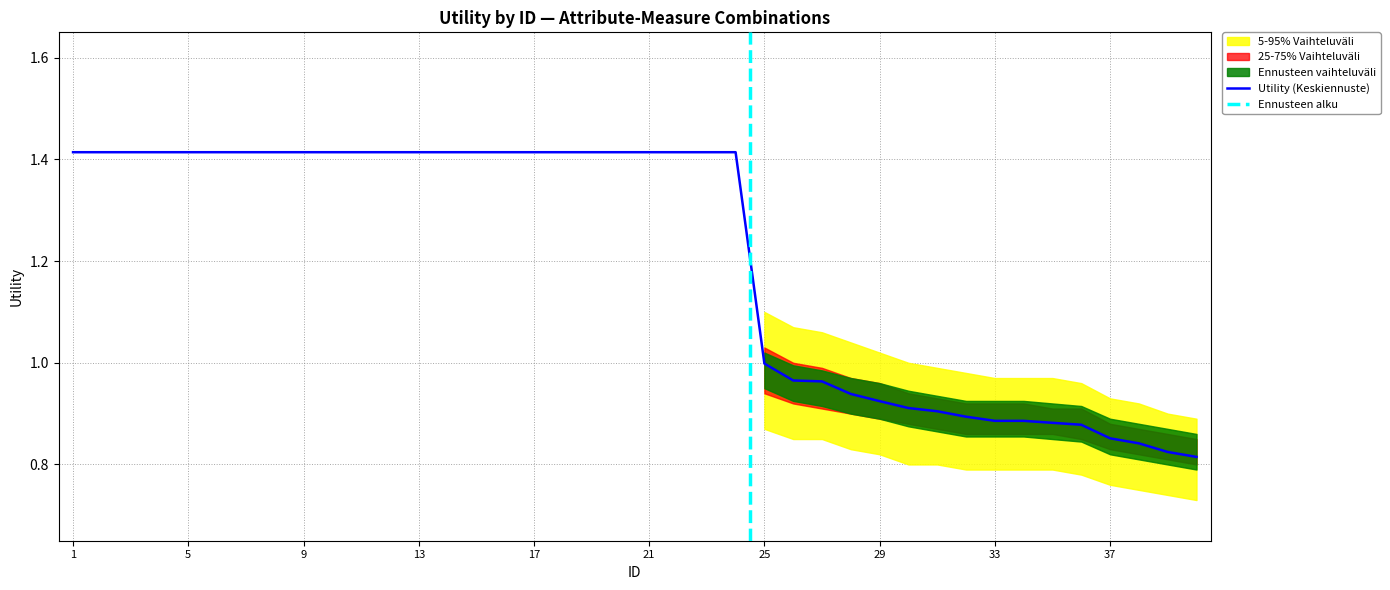

List the labels in order of value, smallest first.

40, 39, 38, 37, 36, 35, 34, 33, 32, 31, 30, 29, 28, 27, 26, 25, 1, 2, 3, 4, 5, 6, 7, 8, 9, 10, 11, 12, 13, 14, 15, 16, 17, 18, 19, 20, 21, 22, 23, 24